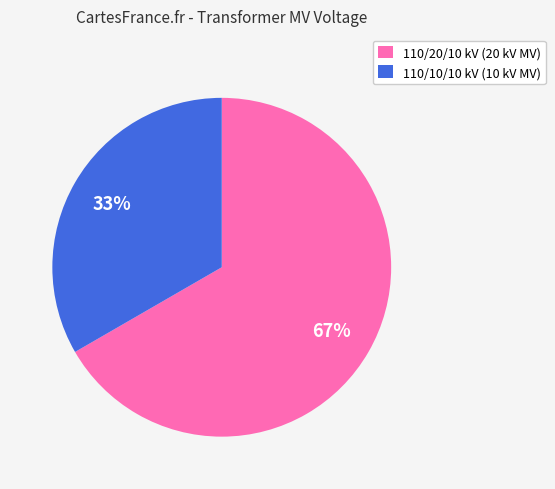

Rank the categories by value from highest to lowest.

110/20/10 kV (20 kV MV), 110/10/10 kV (10 kV MV)